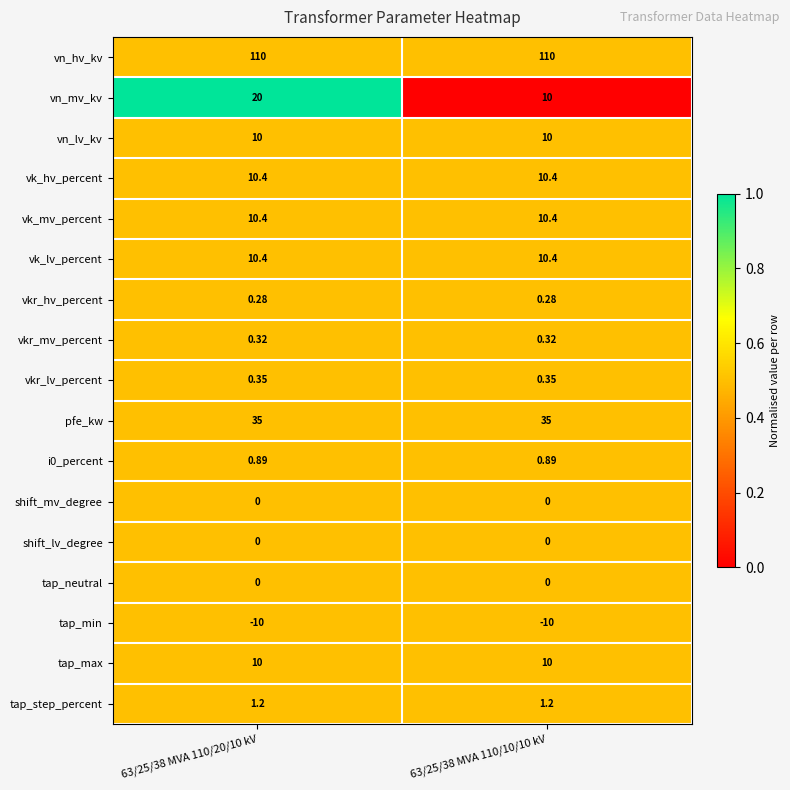

Between 63/25/38 MVA 110/20/10 kV and 63/25/38 MVA 110/10/10 kV, which series saw the biggest shift?

vn_mv_kv